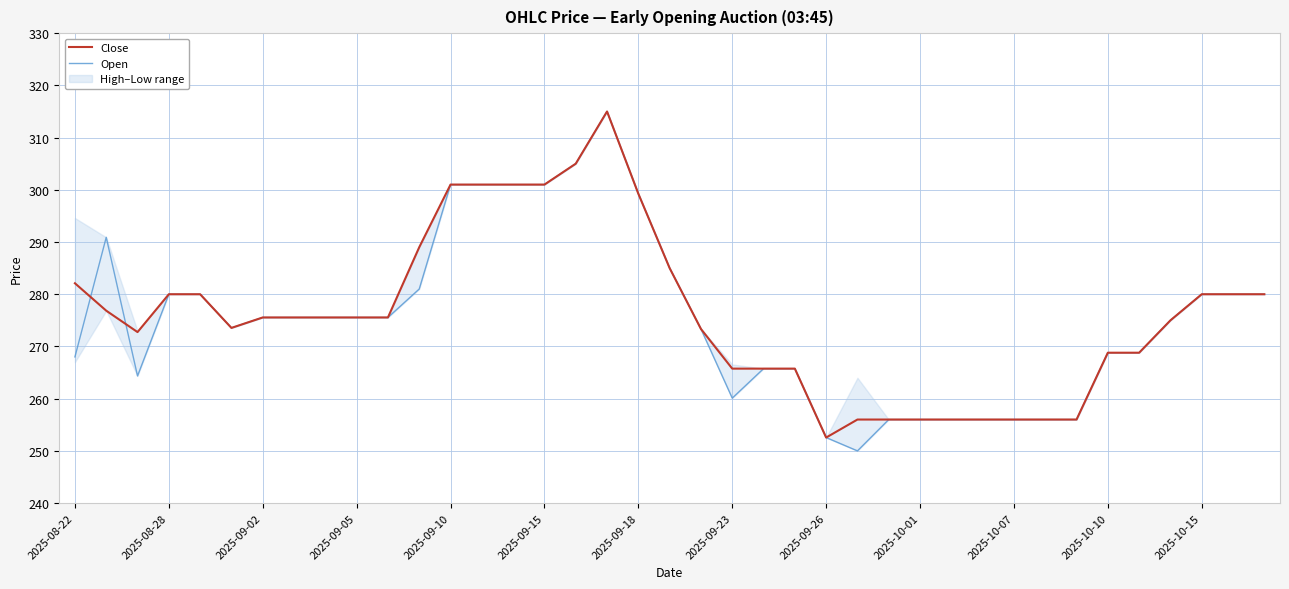

What position from the right is 22?

17